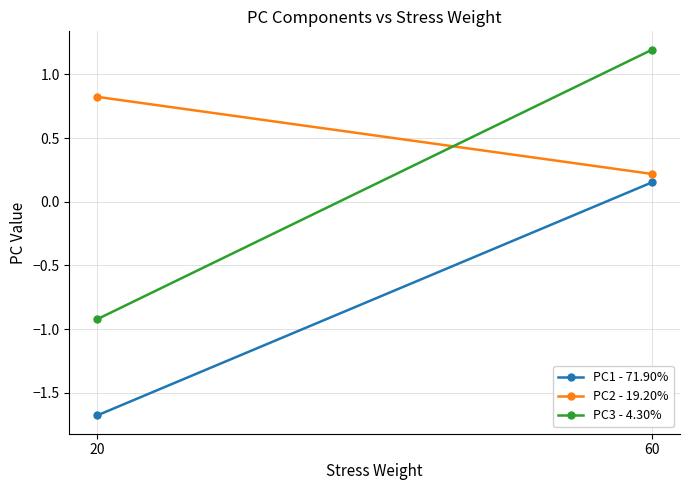

What is the difference between the PC3 - 4.30% values at 20 and 60?

2.1